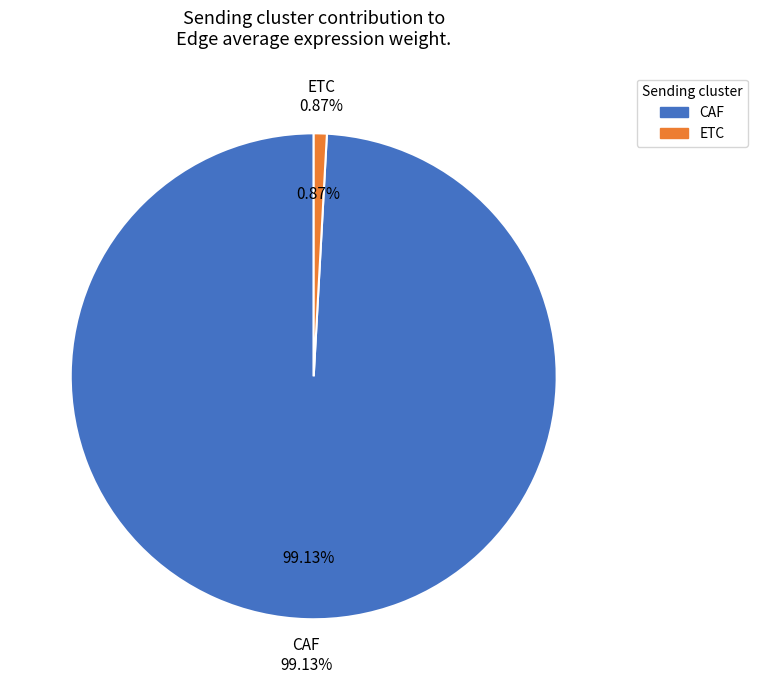

Which category accounts for the majority?

CAF